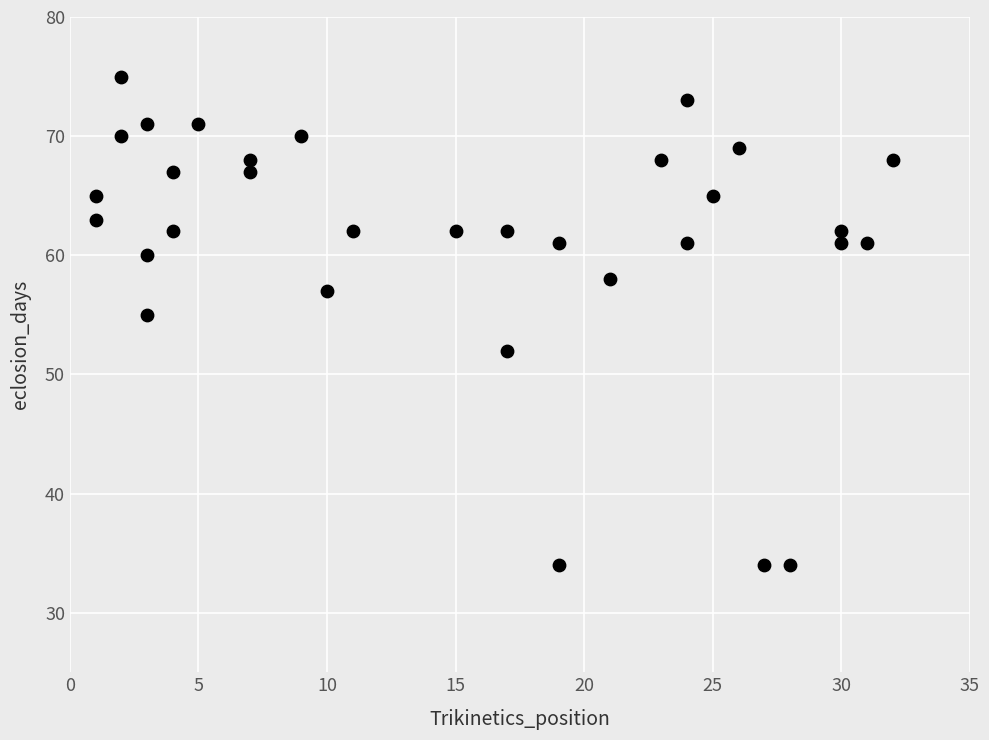

What is the range of Y values (max minus min)?

41